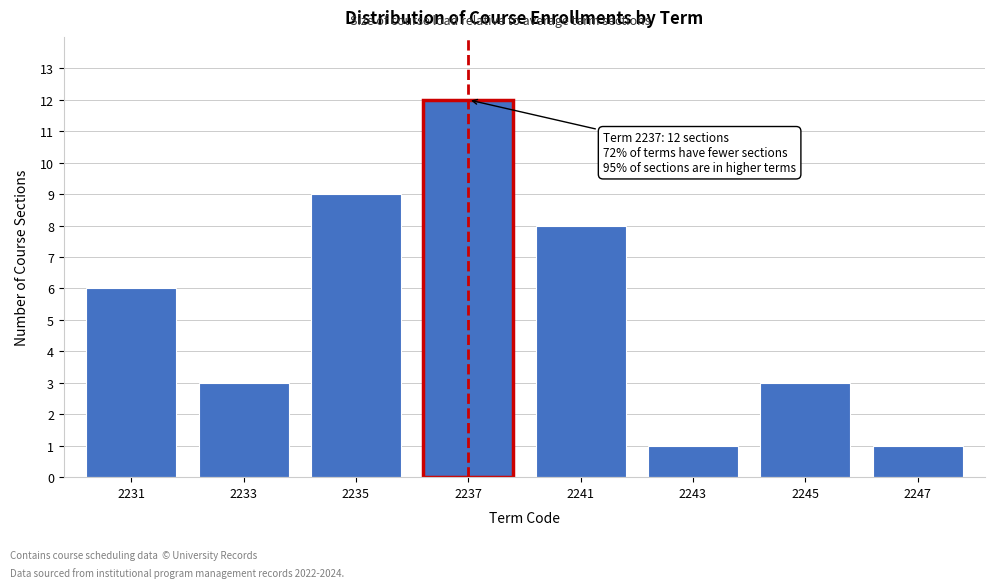

Reading left to right, list all the values displayed in this chart.

2231=6	2233=3	2235=9	2237=12	2241=8	2243=1	2245=3	2247=1